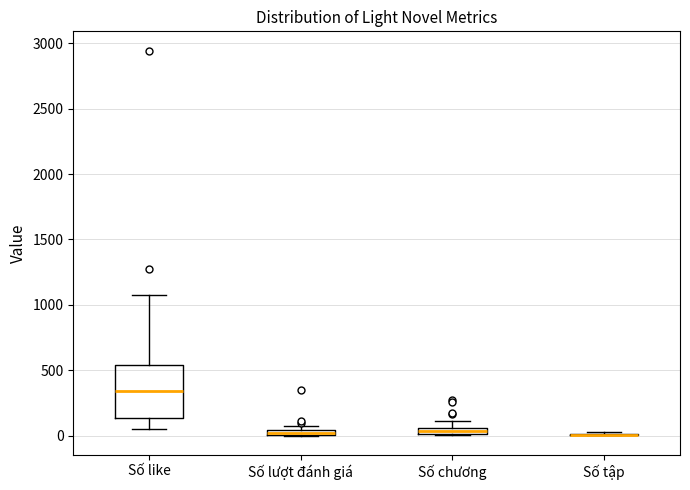

Where does the upper whisker of the box for Số like end on the y-axis? The values are not printed on the chart, so give them approximately, as read against the axis.

1050